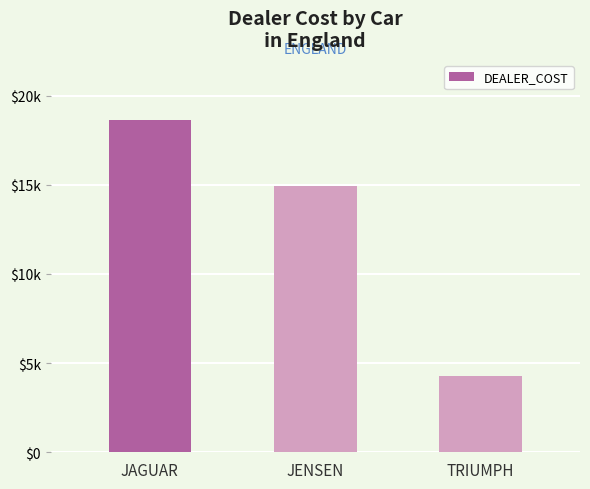

What is the difference between the values at TRIUMPH and JENSEN?

10648